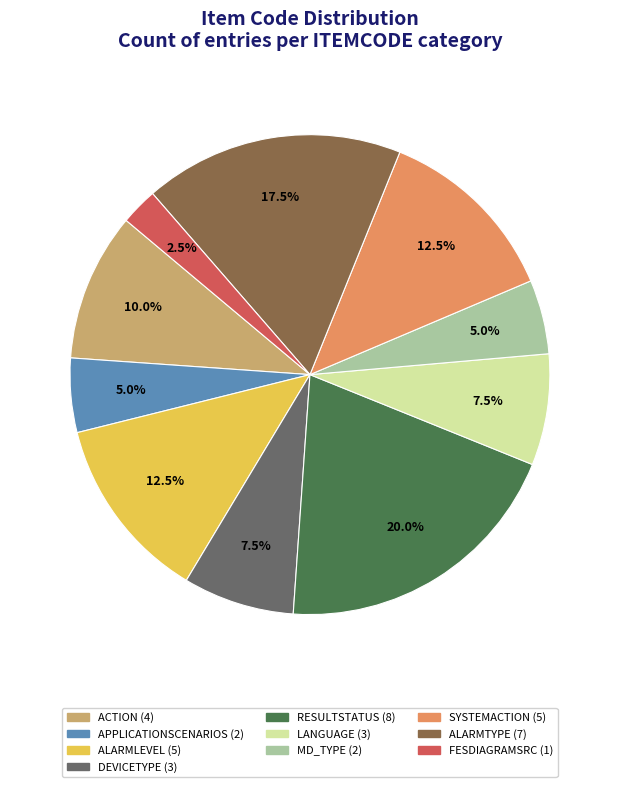

Is there any slice that represents more than half of the pie?

No